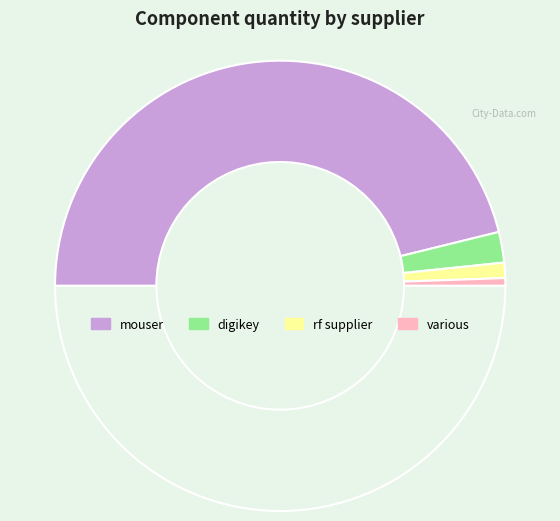

How many segments does this pie chart have?

5